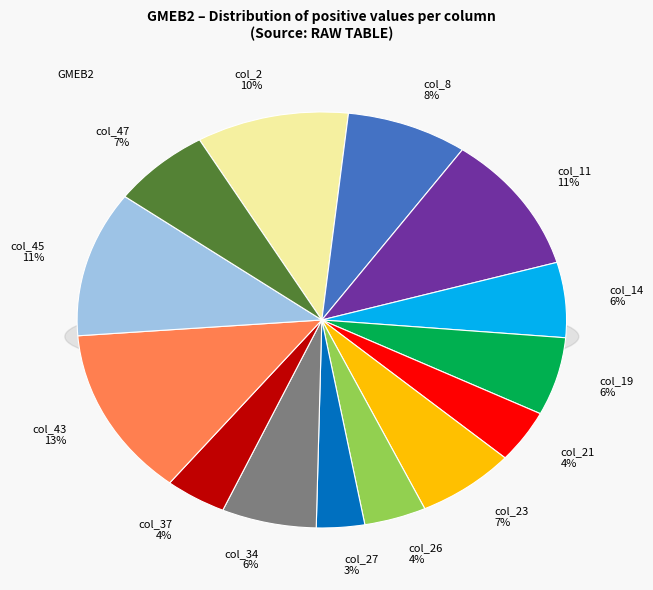

Which slice is the smallest?

col_27